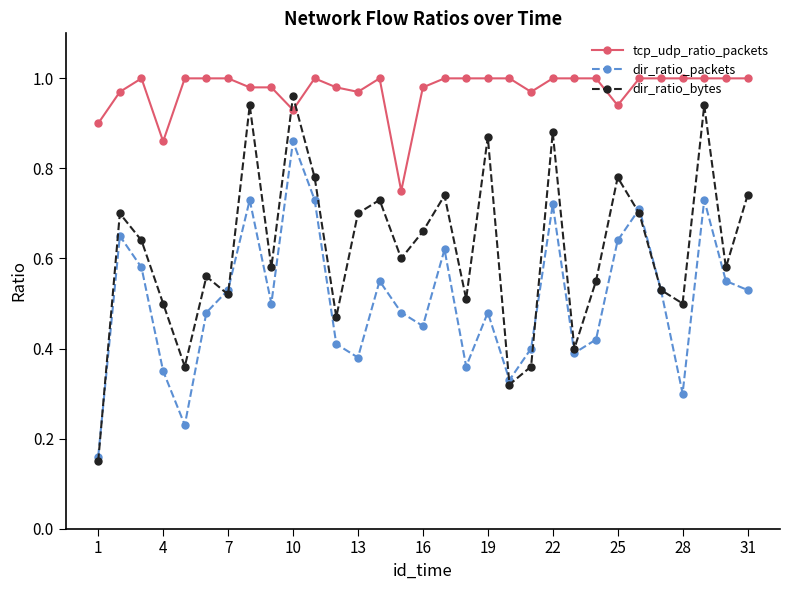

List the series in order of their overall mean, lowest first.

dir_ratio_packets, dir_ratio_bytes, tcp_udp_ratio_packets